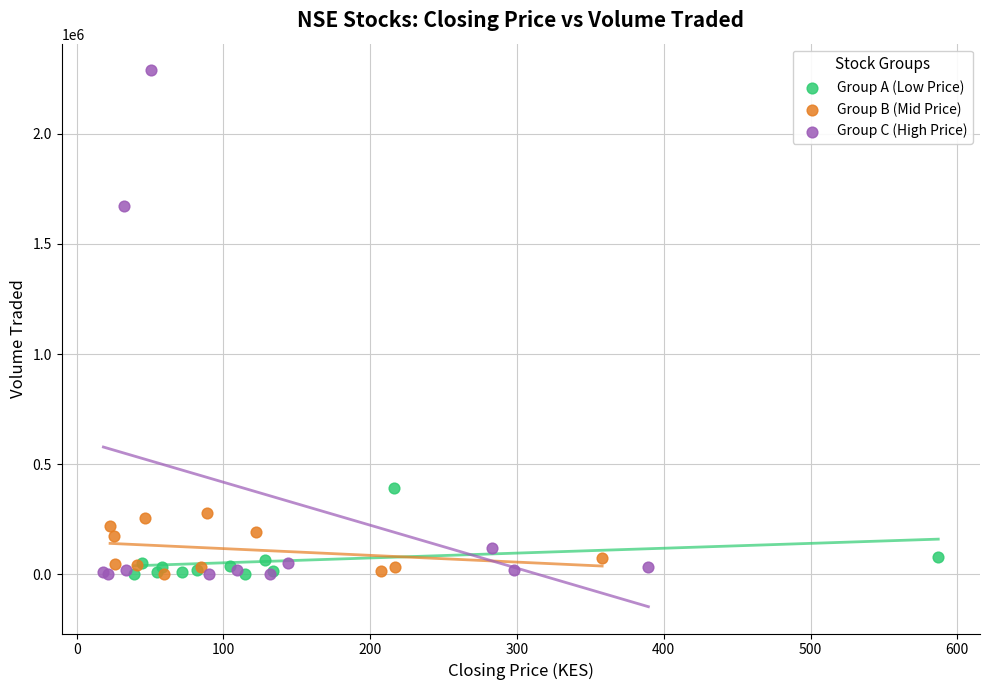

Which series reaches the maximum Y coordinate?

Group C (High Price)